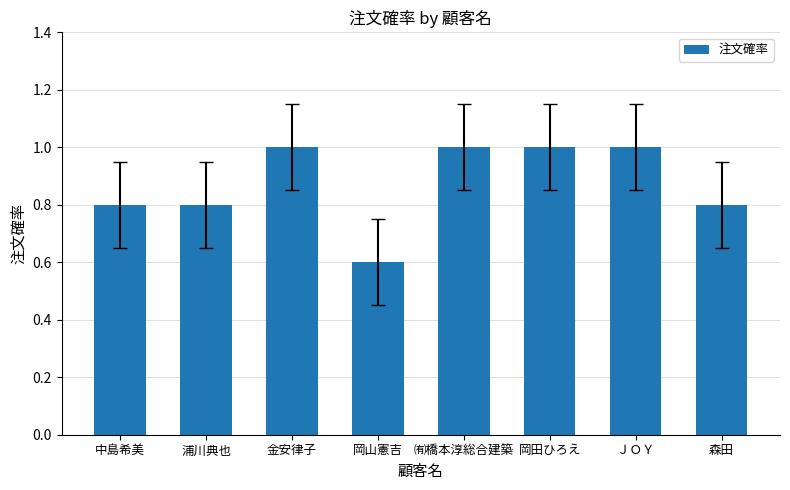

What is the label of the 3rd bar from the left?

金安律子